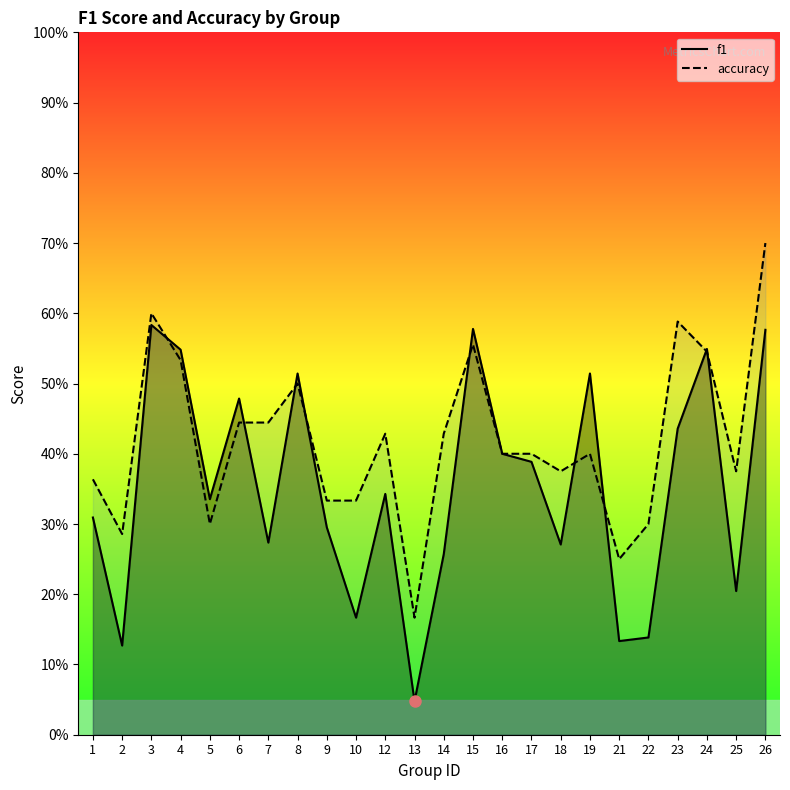

Reading left to right, what are all the values shown in this chart?

f1: 1=0.3	2=0.1	3=0.6	4=0.5	5=0.3	6=0.5	7=0.3	8=0.5	9=0.3	10=0.2	12=0.3	13=0.0	14=0.3	15=0.6	16=0.4	17=0.4	18=0.3	19=0.5	21=0.1	22=0.1	23=0.4	24=0.5	25=0.2	26=0.6
accuracy: 1=0.4	2=0.3	3=0.6	4=0.5	5=0.3	6=0.4	7=0.4	8=0.5	9=0.3	10=0.3	12=0.4	13=0.2	14=0.4	15=0.6	16=0.4	17=0.4	18=0.4	19=0.4	21=0.2	22=0.3	23=0.6	24=0.5	25=0.4	26=0.7